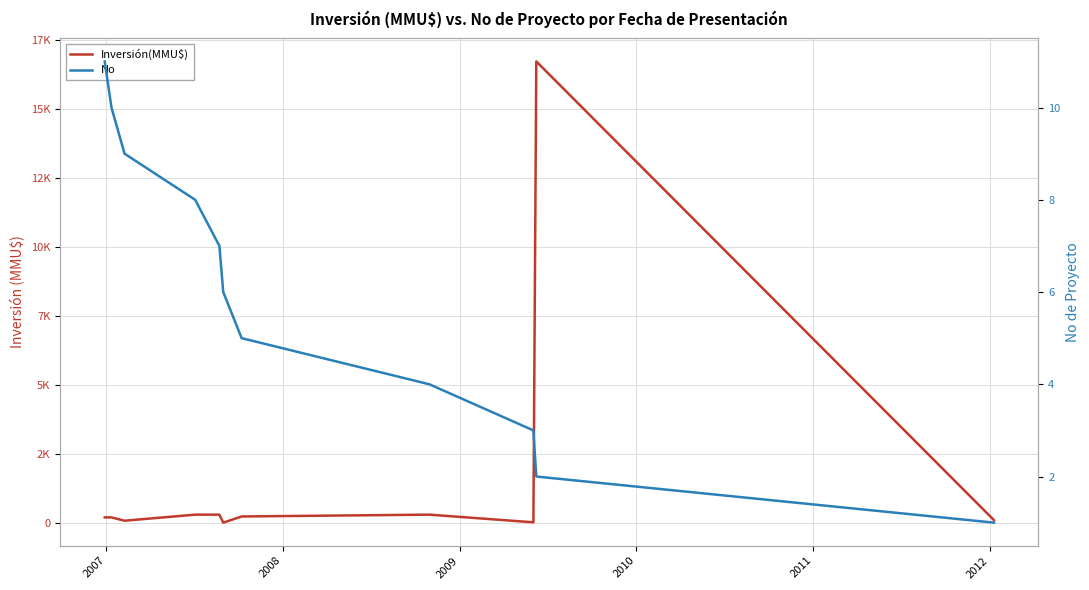

What are all the series names shown in the legend?

Inversión(MMU$), No